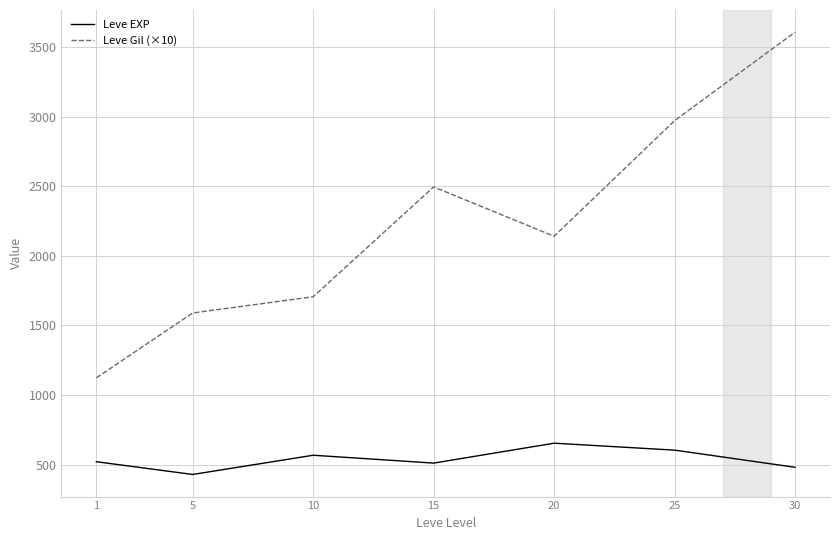

What are all the series names shown in the legend?

Leve EXP, Leve Gil (×10)